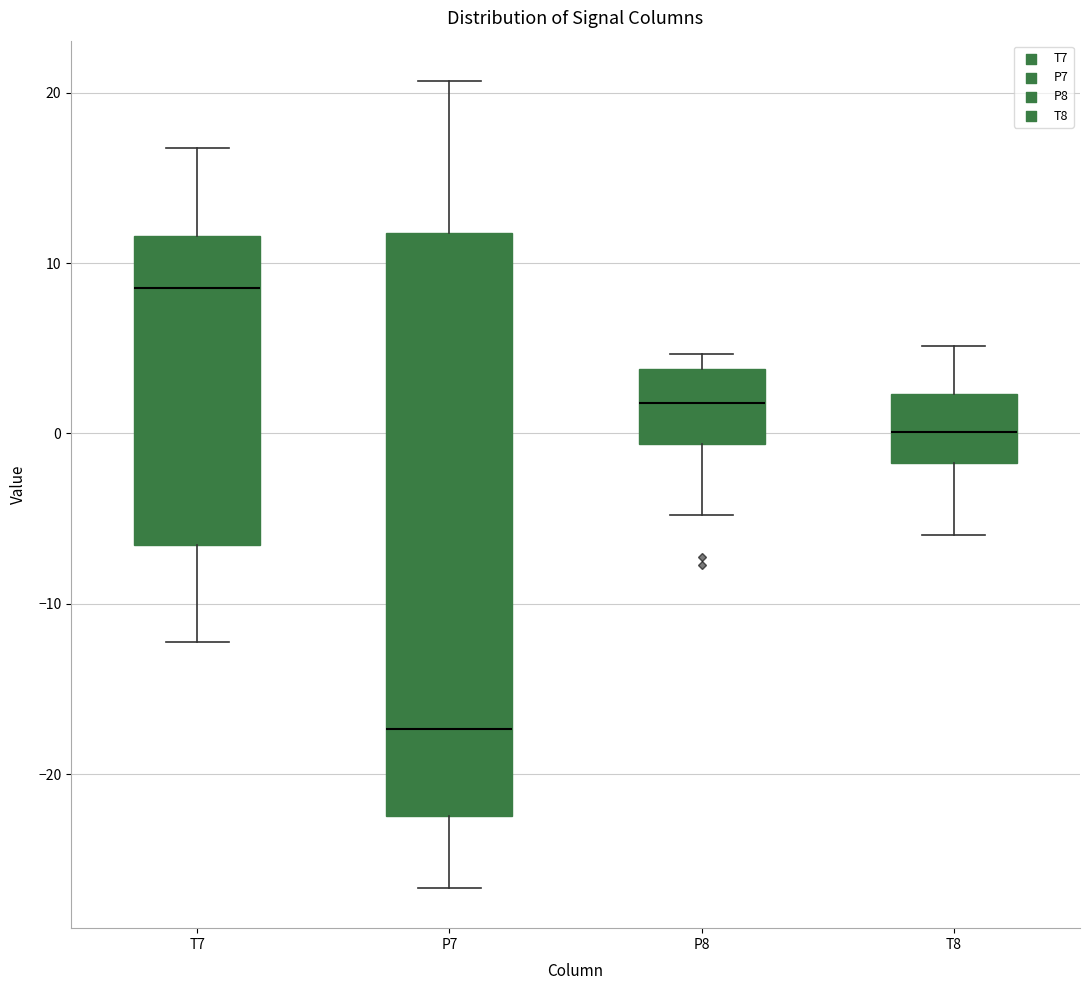

Reading left to right, transcribe this box plot: for each box, give where its median line is, the range the box spans, and where its two whiskers end, as read against the y-axis. The values are not printed on the chart, so give them approximately, as read against the axis.

T7: median 9, box -7 to 12, whiskers -12 to 17
P7: median -17, box -22 to 12, whiskers -27 to 21
P8: median 2, box -1 to 4, whiskers -5 to 5
T8: median 0, box -2 to 2, whiskers -6 to 5